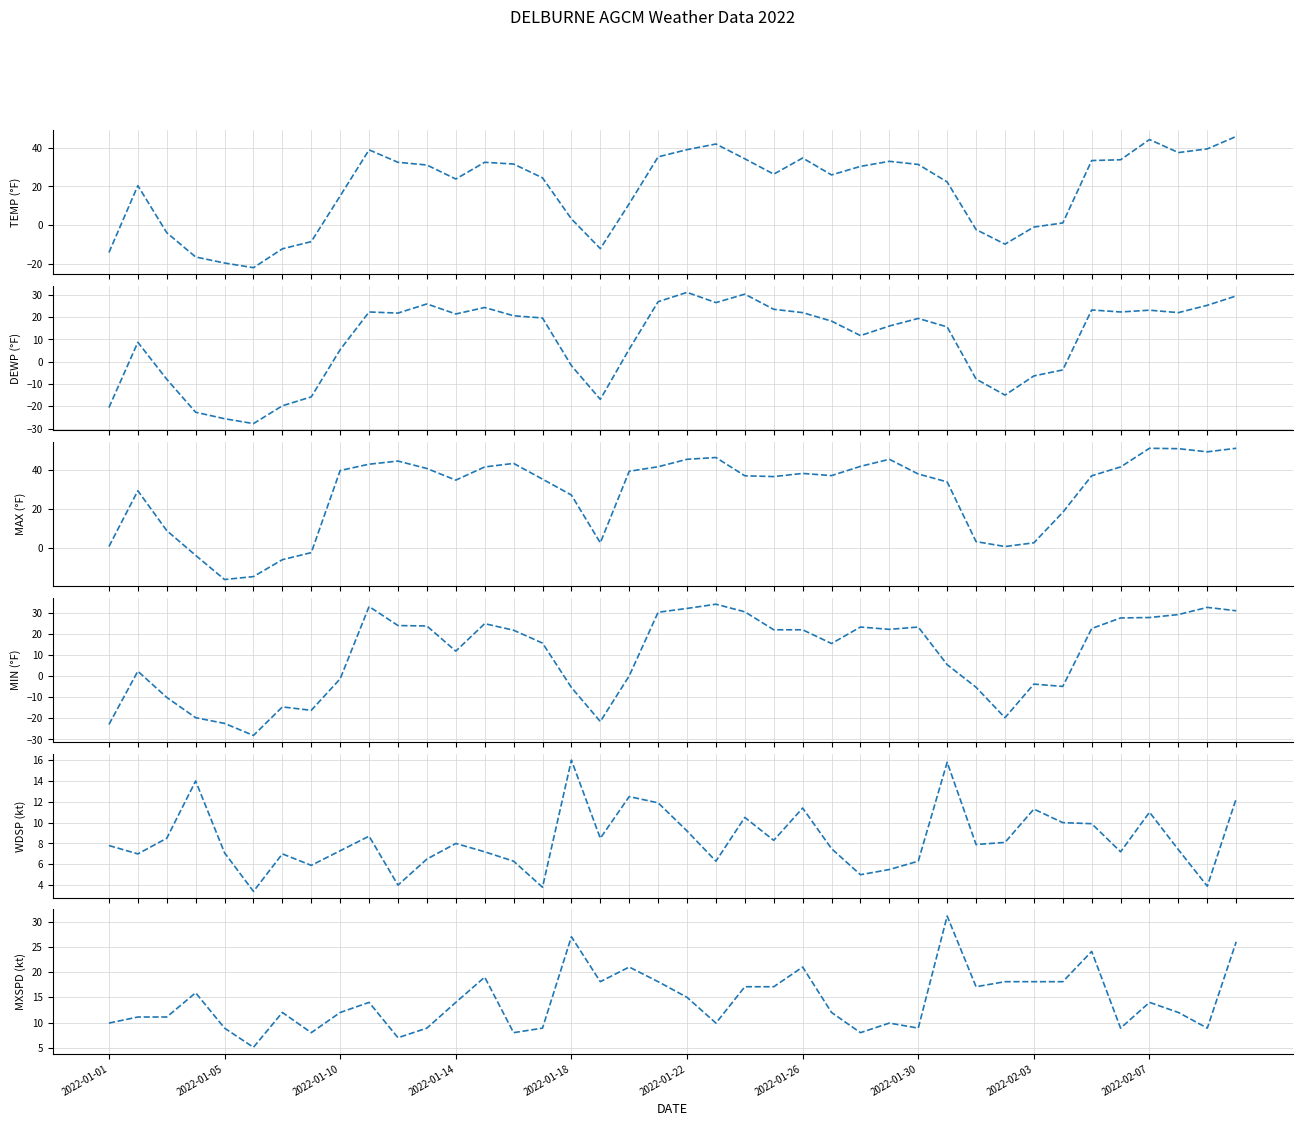

In MAX, how many points are lower than both neighbors (excluding endpoints)?

7